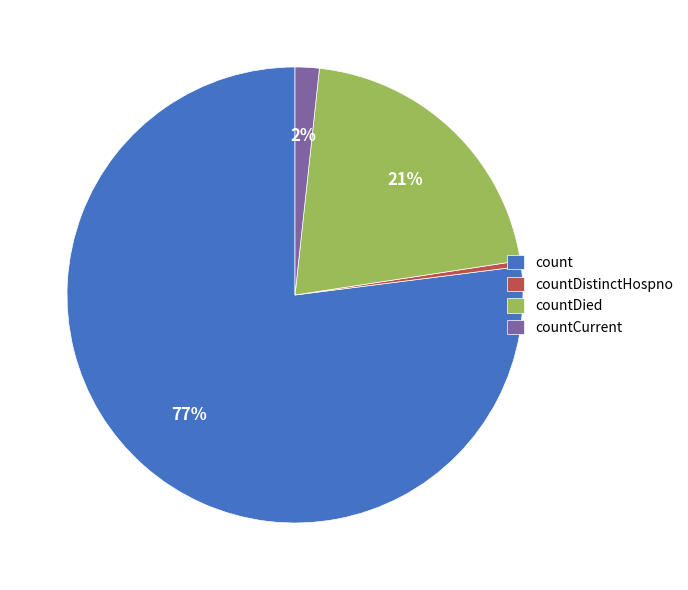

To the nearest percent, what is the average slice percentage?

25%